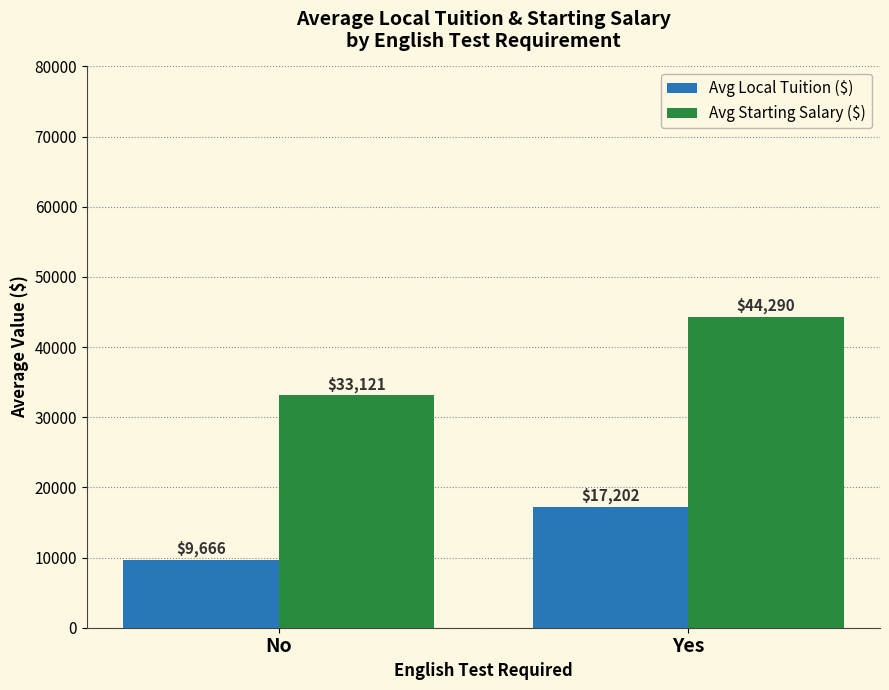

What is the total value across all series at Yes?

61491.7